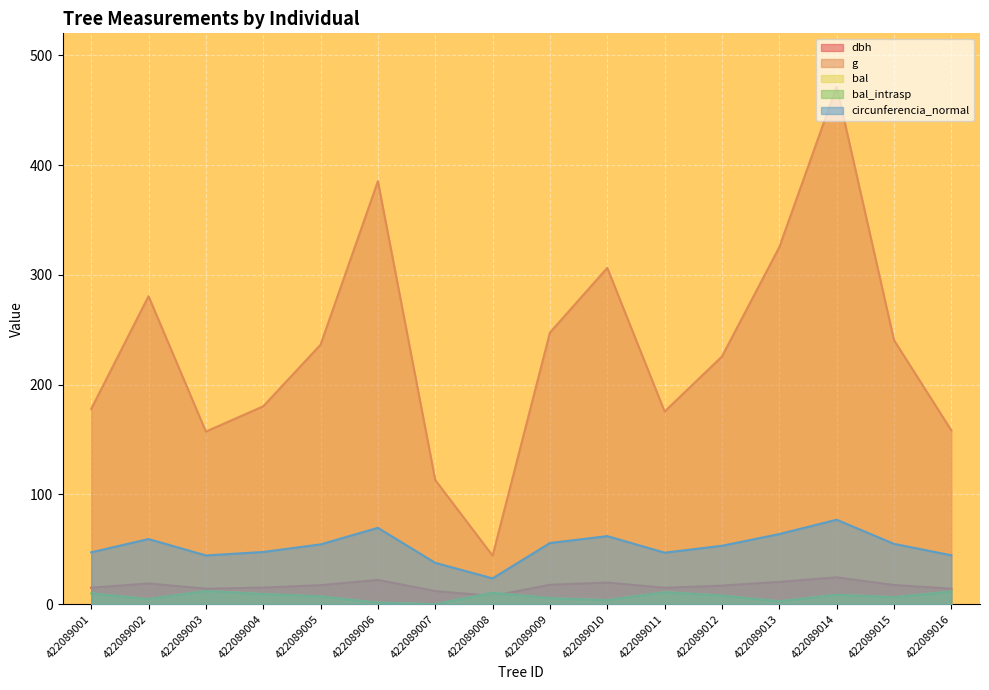

What are all the series names shown in the legend?

dbh, g, bal, bal_intrasp, circunferencia_normal